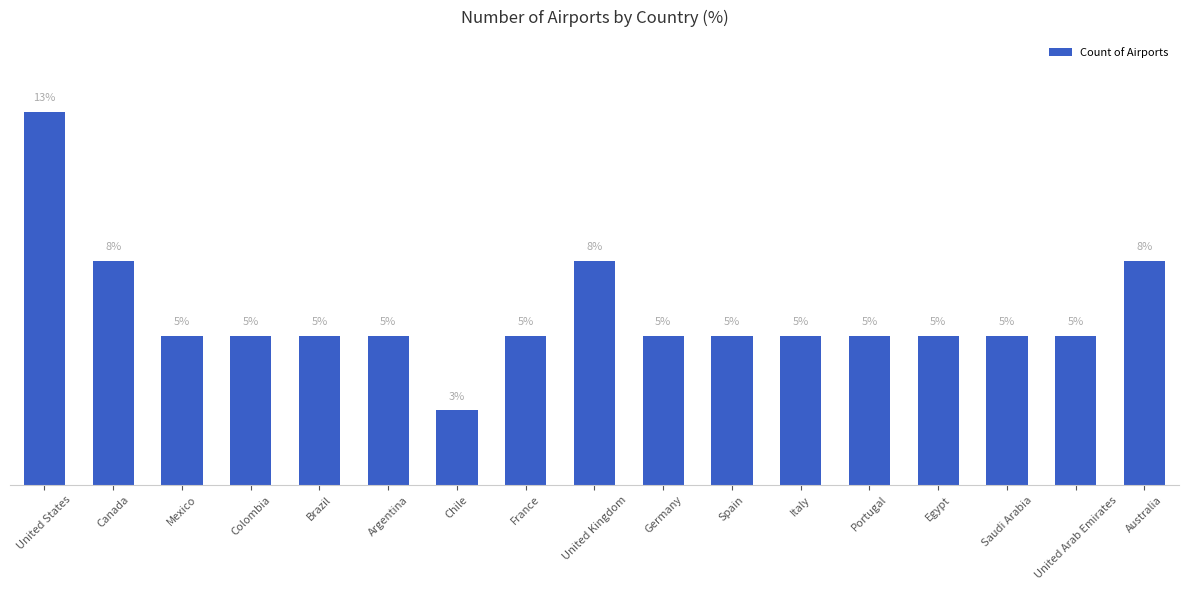

What is the smallest value displayed?

2.6